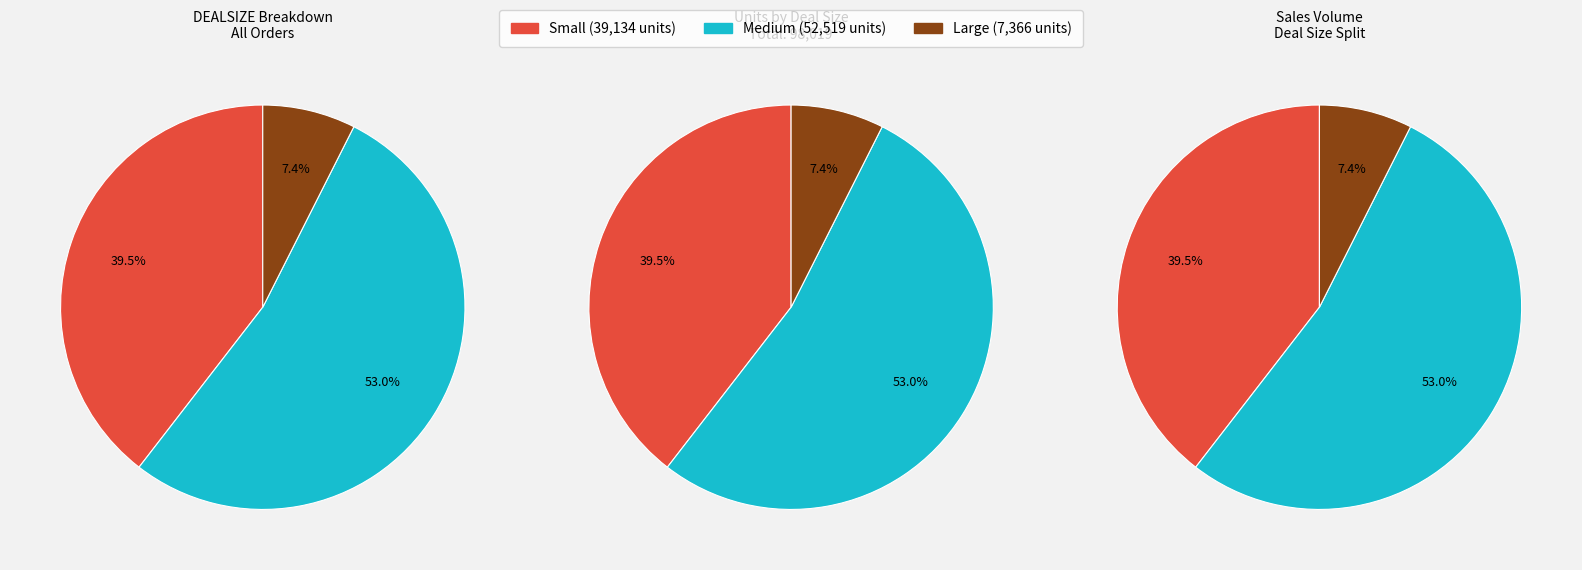

To the nearest percent, what is the difference between the largest and smallest slice percentages?

46%